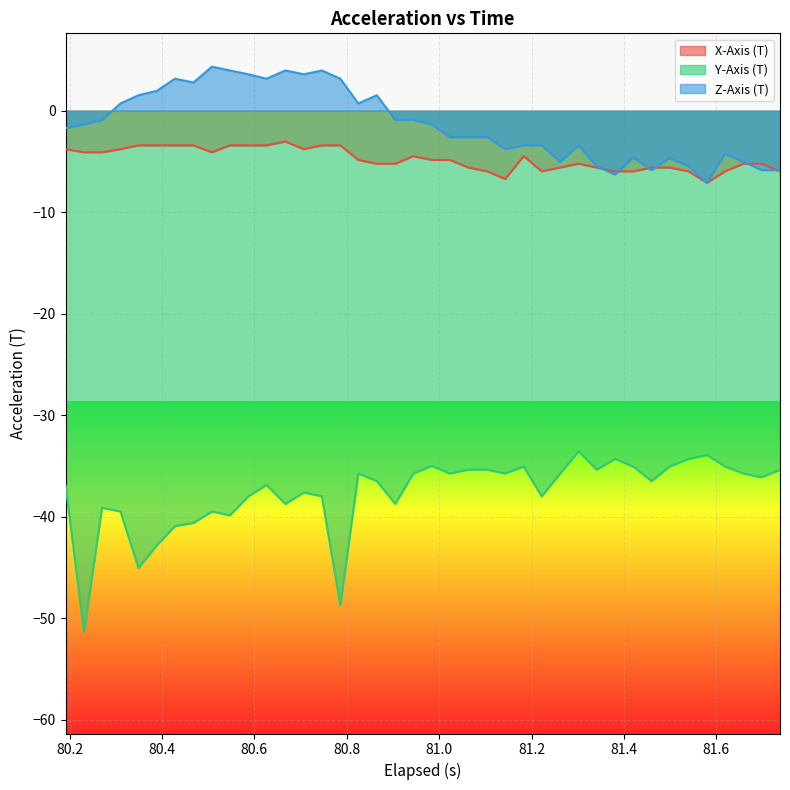

How many data points in Y-Axis (T) are above -36?

19